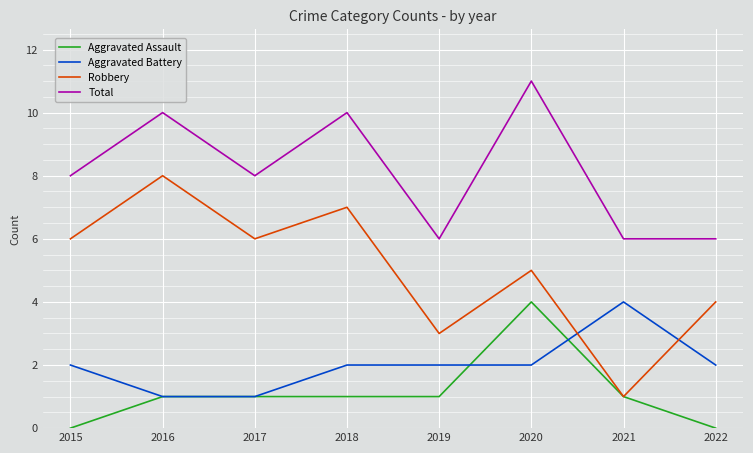

The value of Aggravated Battery at 2017 is 2. True or false?

False